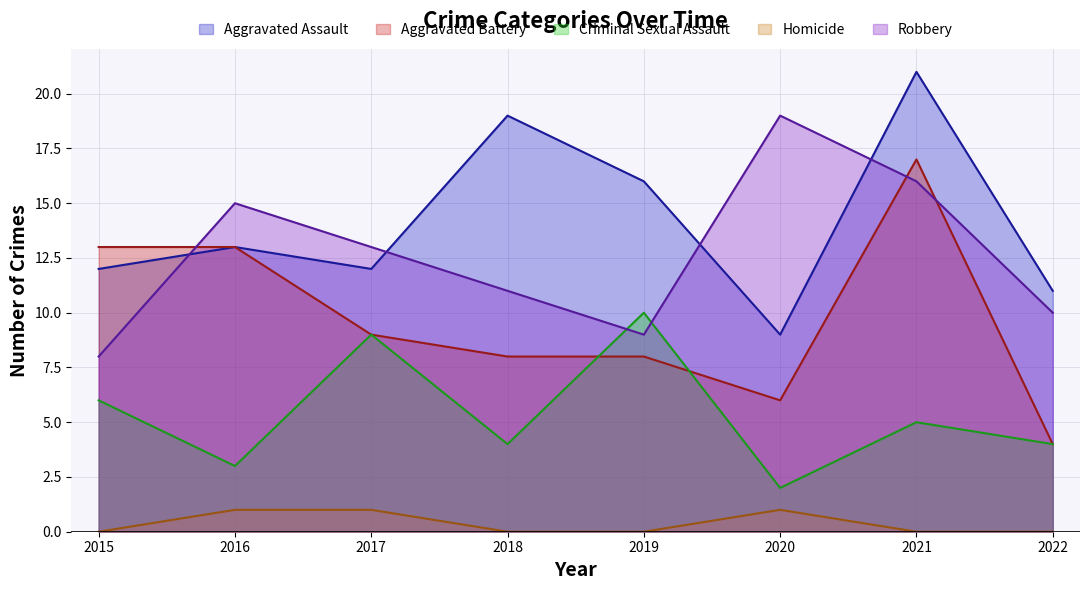

What is the total value across all series at 2018?

42